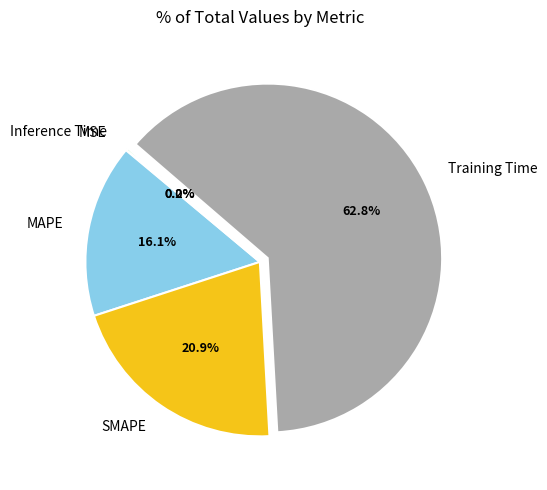

What is the largest slice in the pie chart?

Training Time